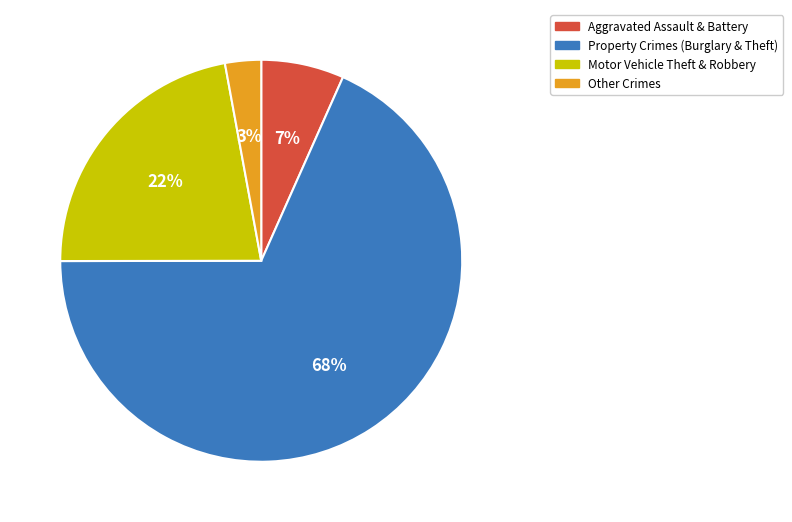

Combined, do Other Crimes and Aggravated Assault & Battery account for over 50%?

No